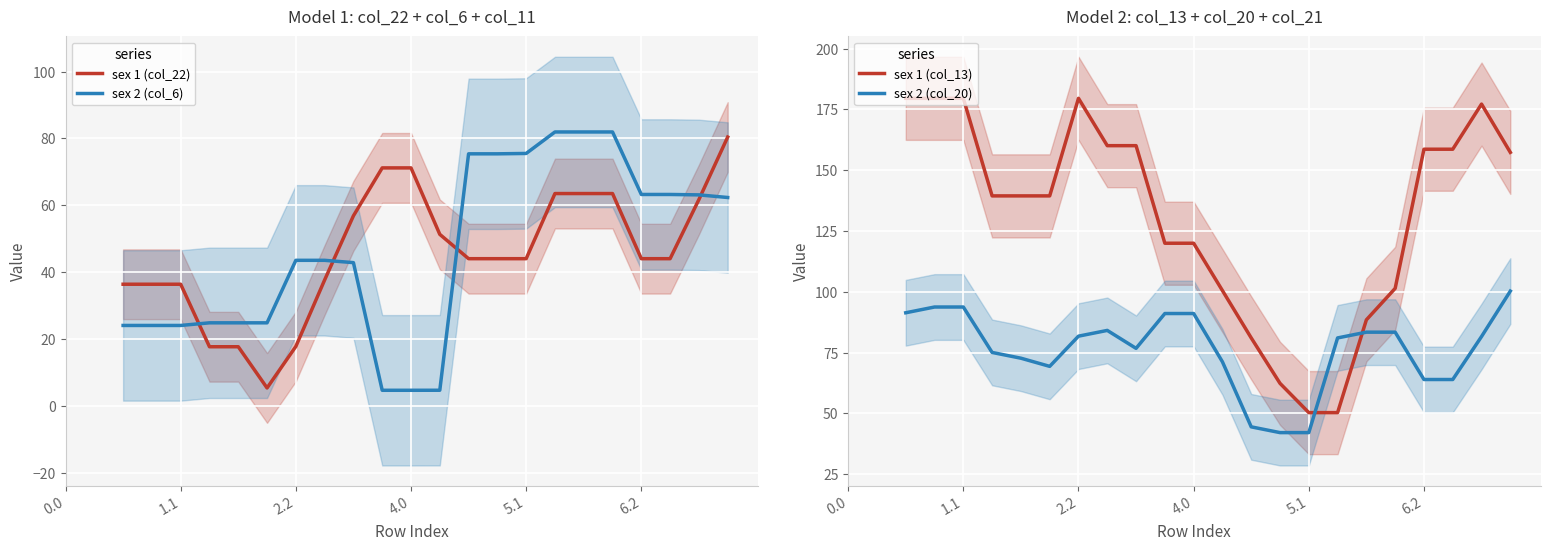

What is the average value of the sex 1 (col_13) series?

131.0